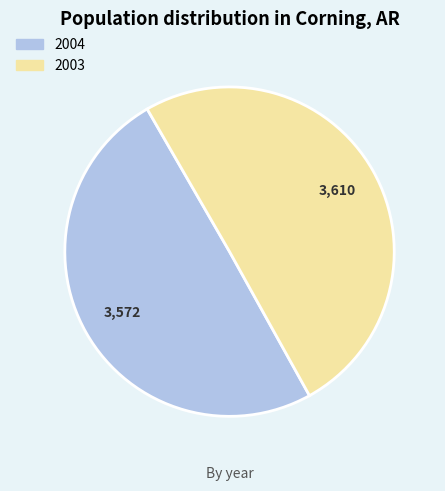

Rank the categories by value from lowest to highest.

2004, 2003